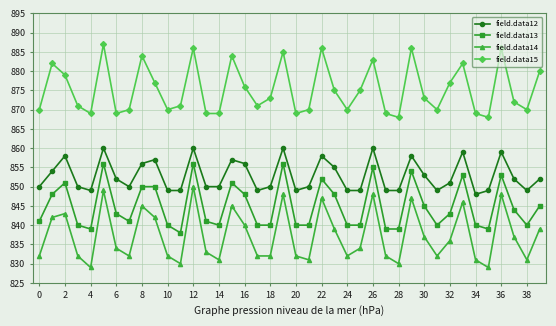

Rank the series by their average value, from lowest to highest.

field.data14, field.data13, field.data12, field.data15